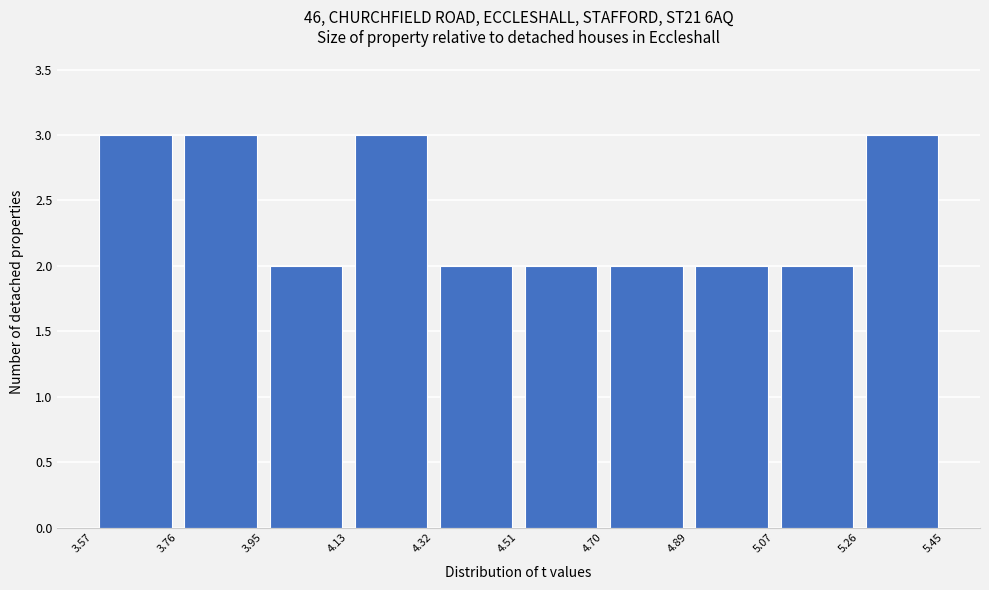

What is the height of the bar covering 4.32 to 4.51 on the x-axis? The values are not printed on the chart, so give them approximately, as read against the axis.

2